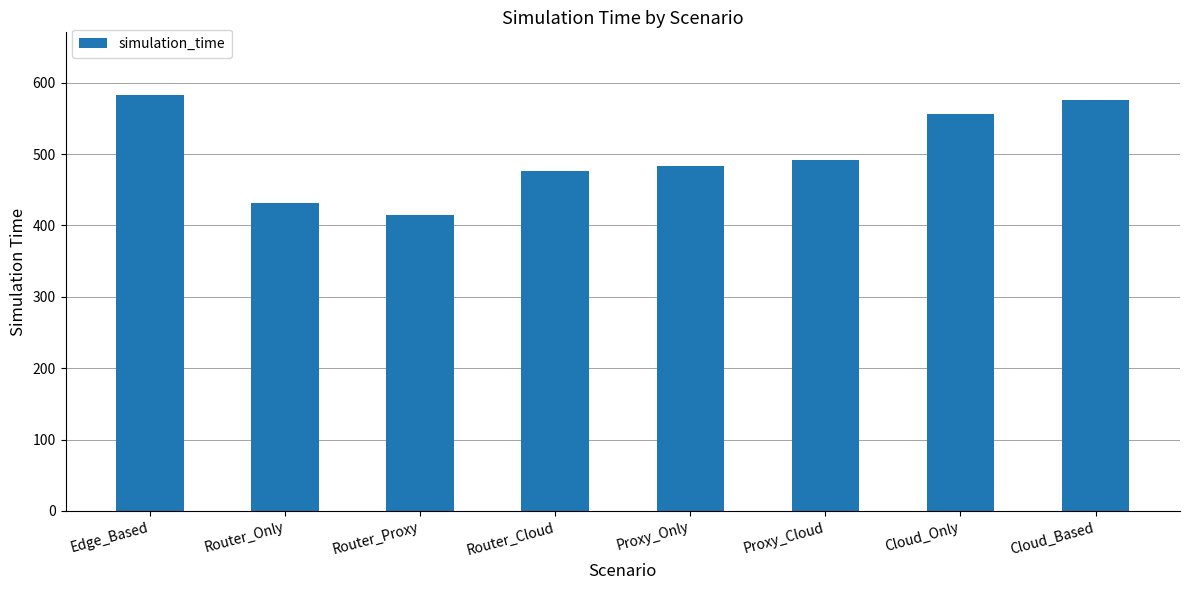

What is the difference between the maximum and minimum values?

168